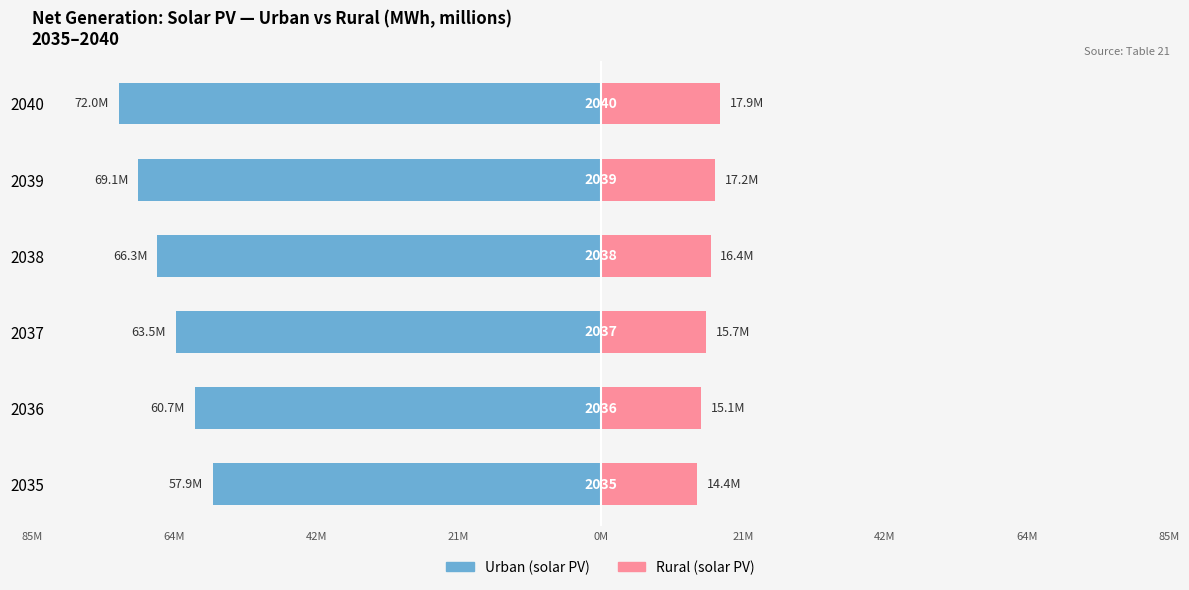

What is the sum of all Rural (solar PV) values?

96.6